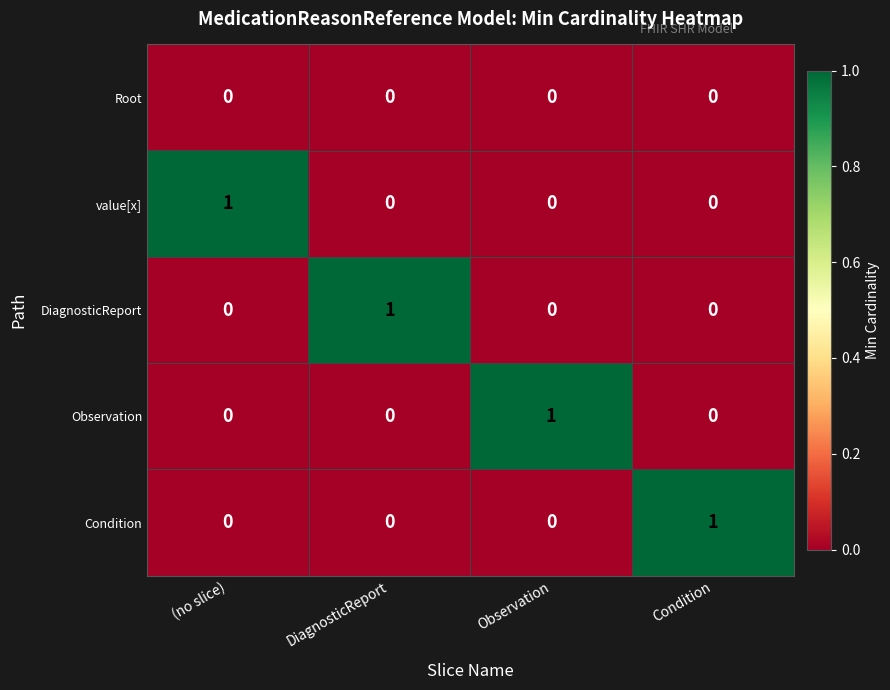

Which category has the highest value in the value[x] series?

(no slice)